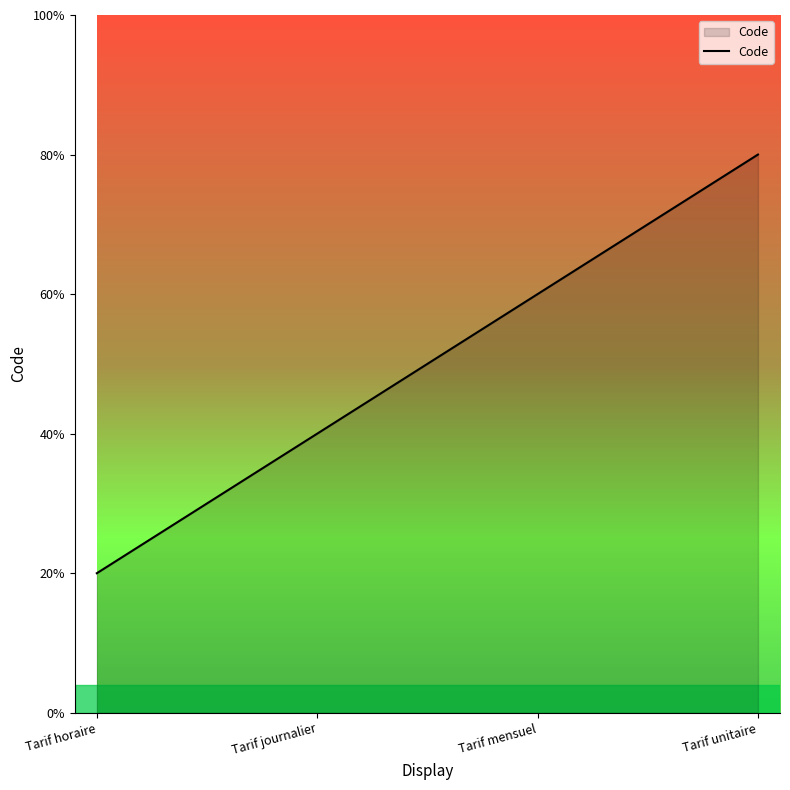

What is the label of the 1st point from the left?

Tarif horaire